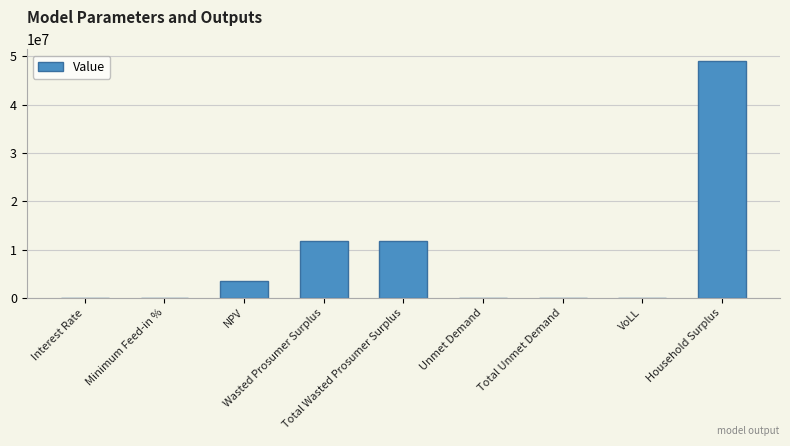

Between Total Unmet Demand and Total Wasted Prosumer Surplus, which is larger?

Total Wasted Prosumer Surplus